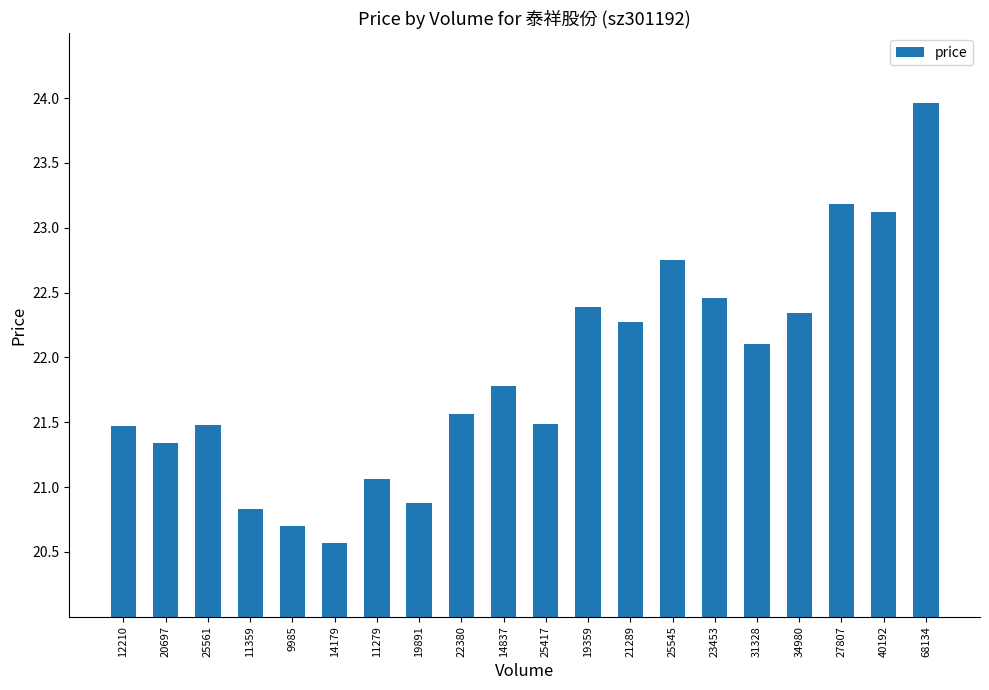

The chart shows a value of 37.9 at 22380. True or false?

False